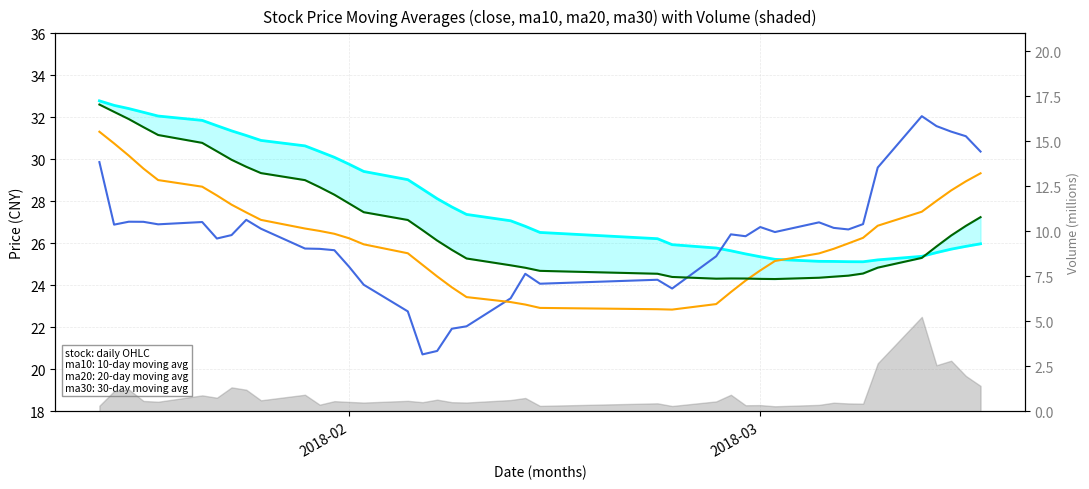

True or false: close has more than 1 points higher than both neighbors.

True